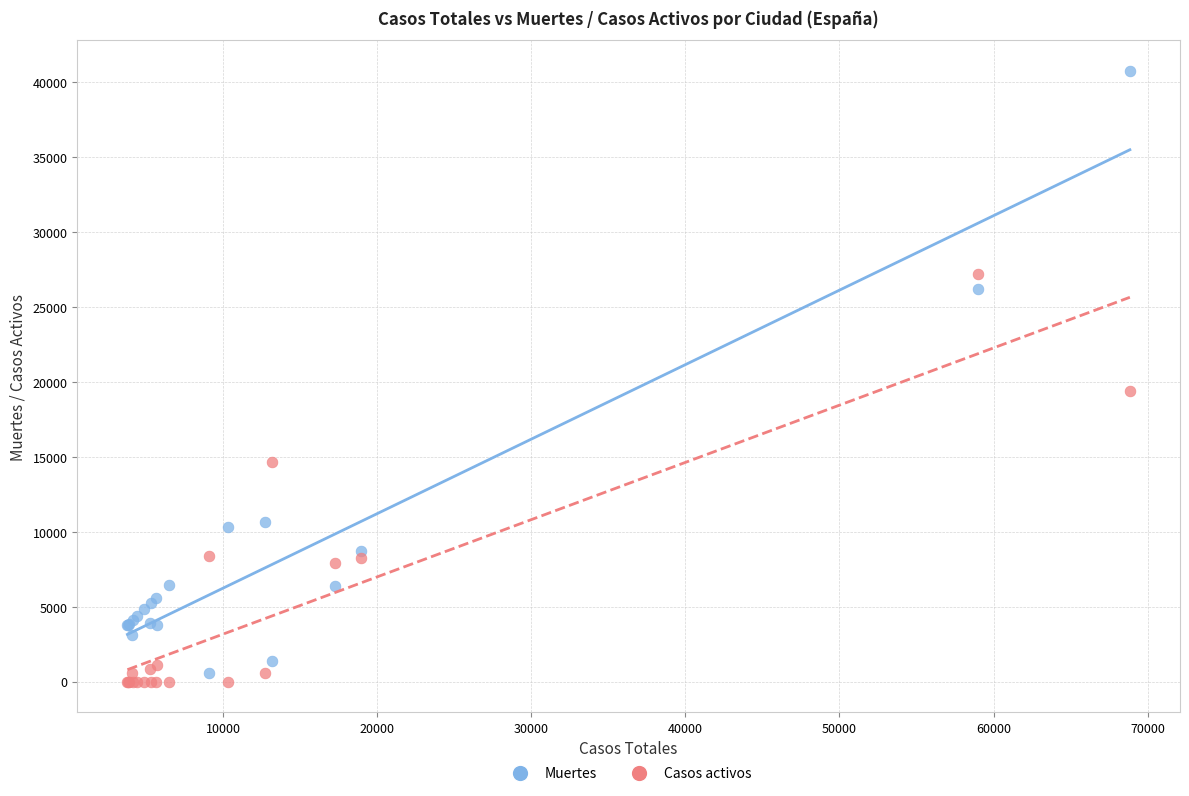

Which series contains the highest Y value?

Muertes